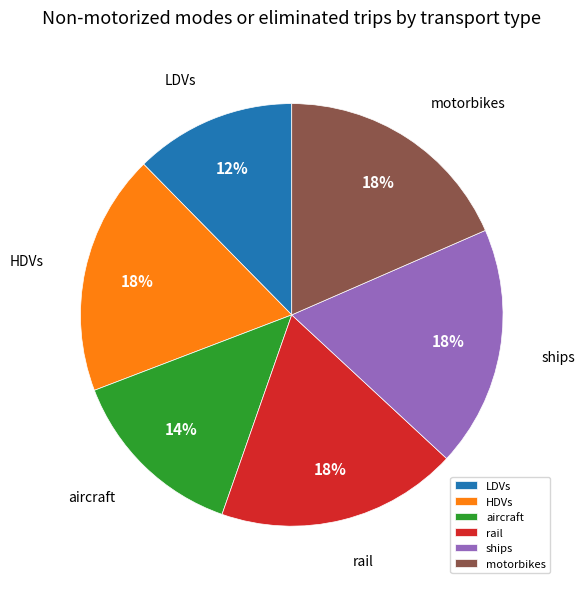

Approximately how many times larger is the value at motorbikes compared to ships?

1.0